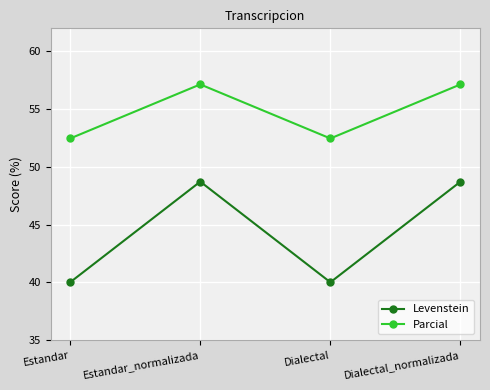

What is the value of the Parcial point at the 4th from the left?

57.1